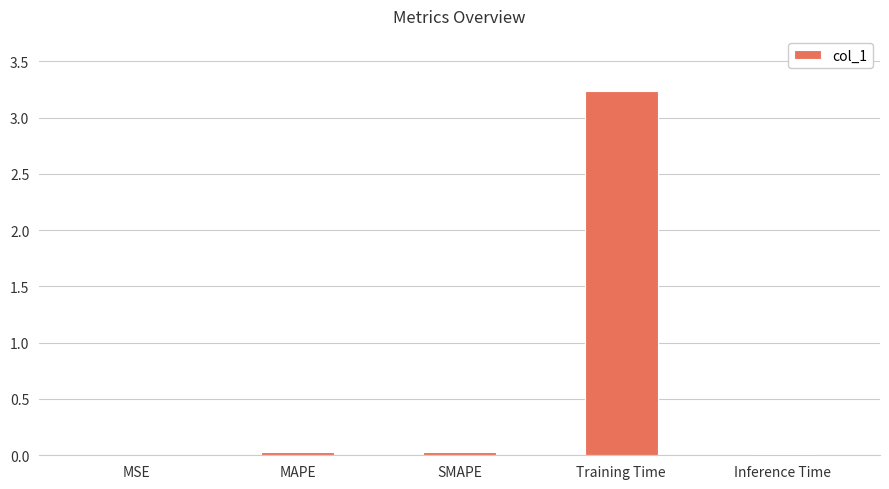

What is the sum of all values?

3.3